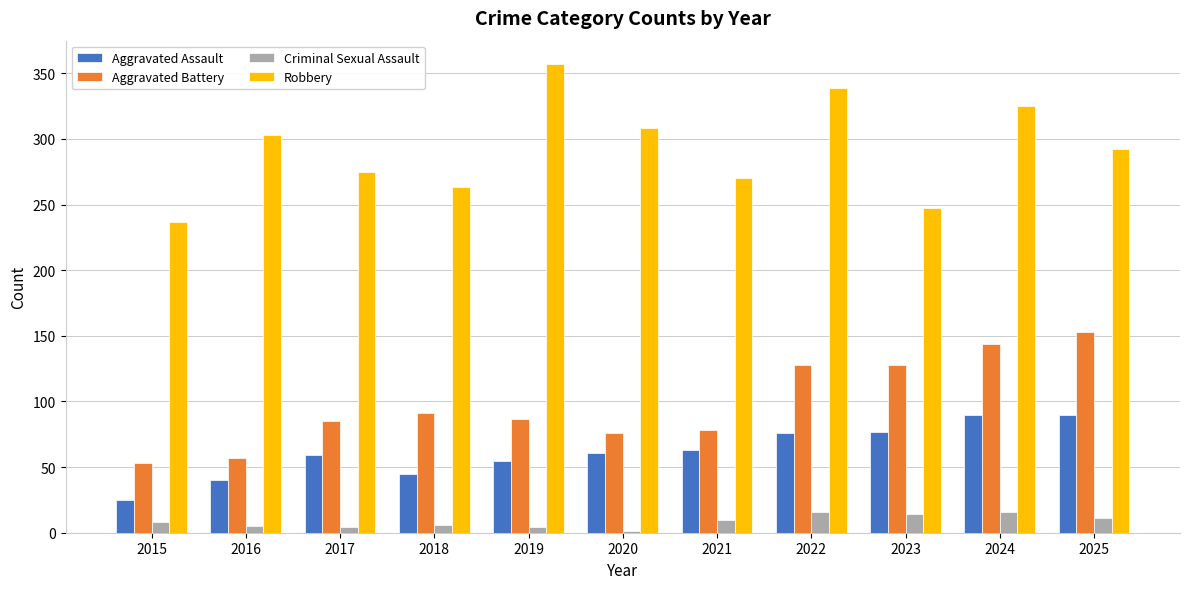

Which series has the largest total across all categories?

Robbery